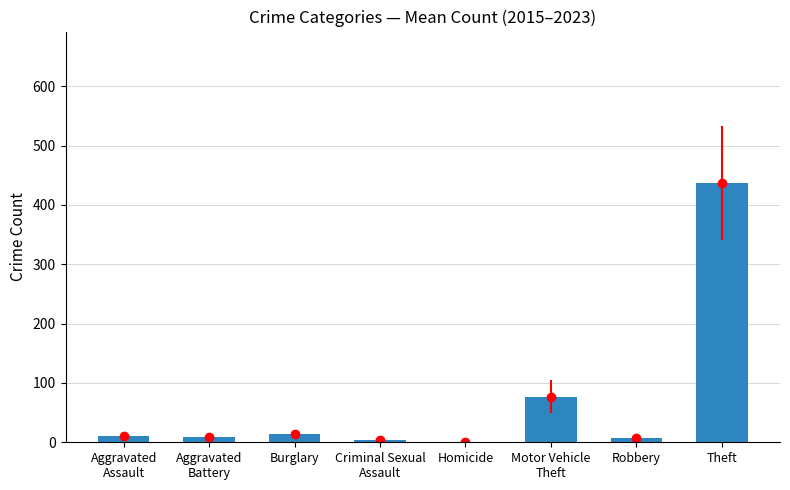

List the labels in order of value, largest first.

Theft, Motor Vehicle
Theft, Burglary, Aggravated
Assault, Aggravated
Battery, Robbery, Criminal Sexual
Assault, Homicide